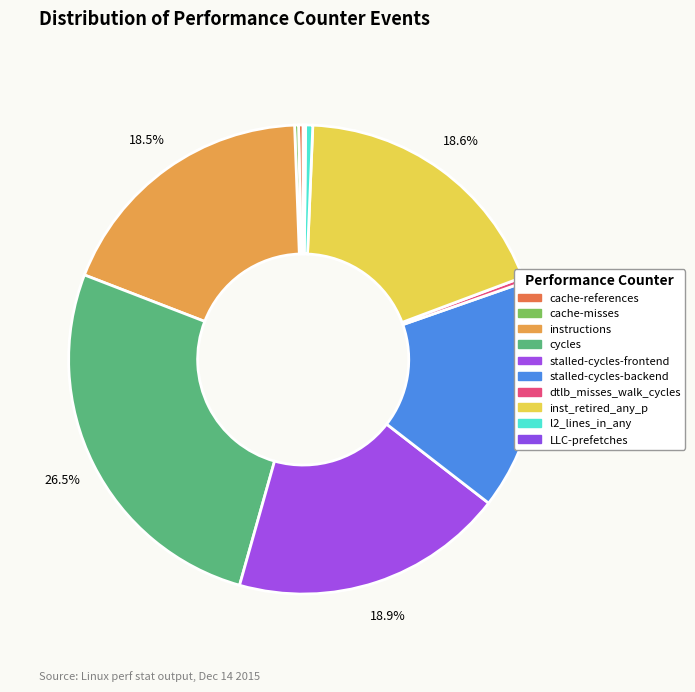

What is the change in value from cache-misses to LLC-prefetches?

-211720103